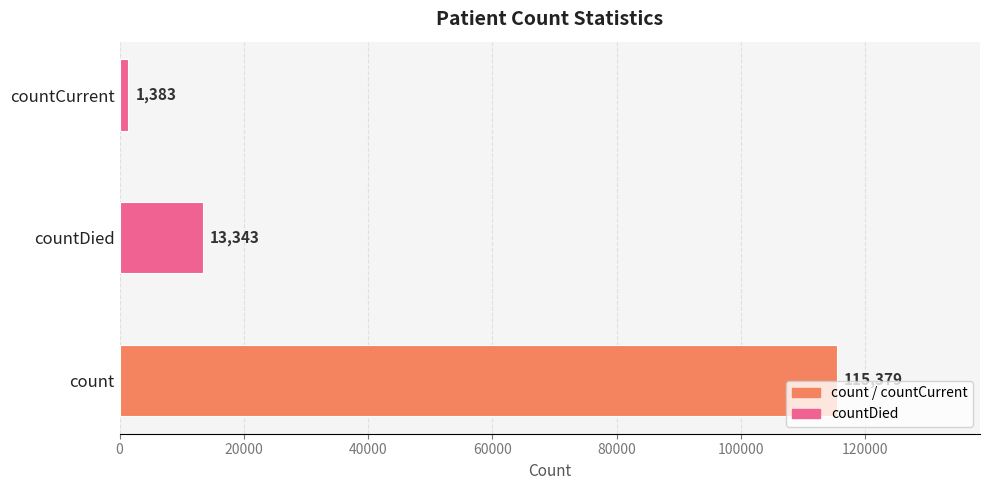

Rank the categories by value from lowest to highest.

countCurrent, countDied, count